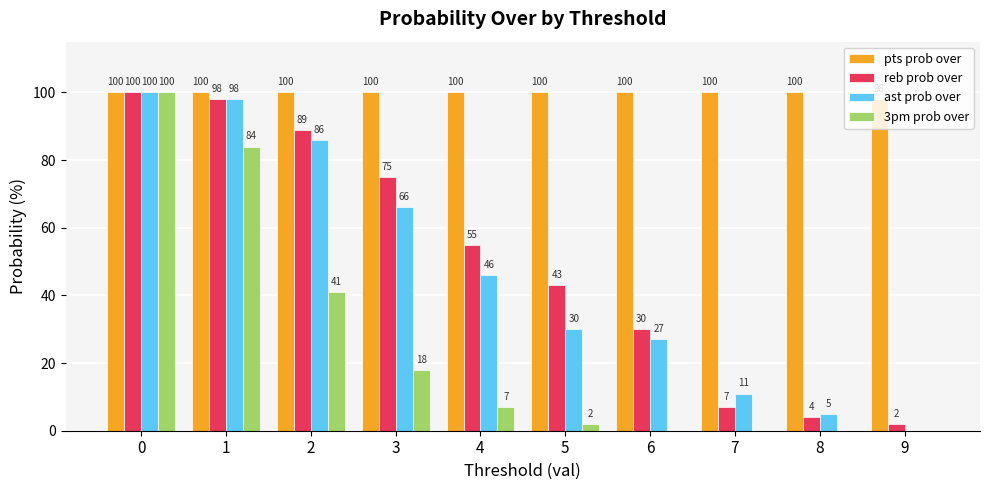

What is the maximum value for pts prob over?

100